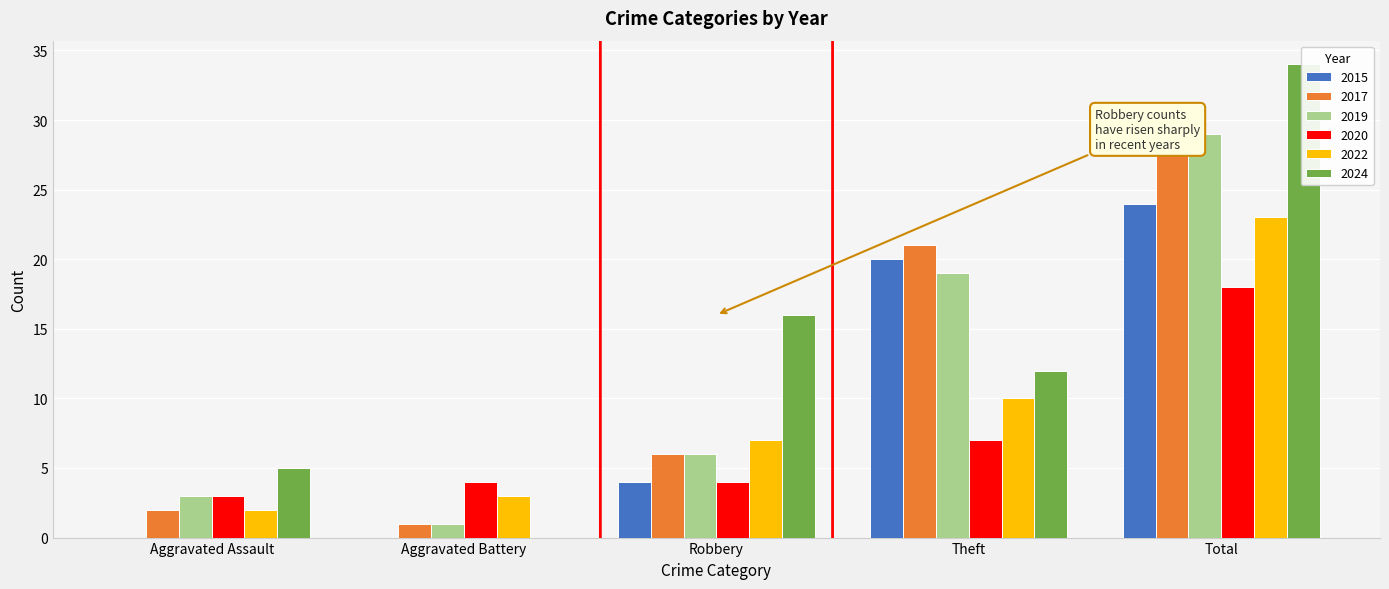

The 2020 series shows 6 at Aggravated Battery. True or false?

False